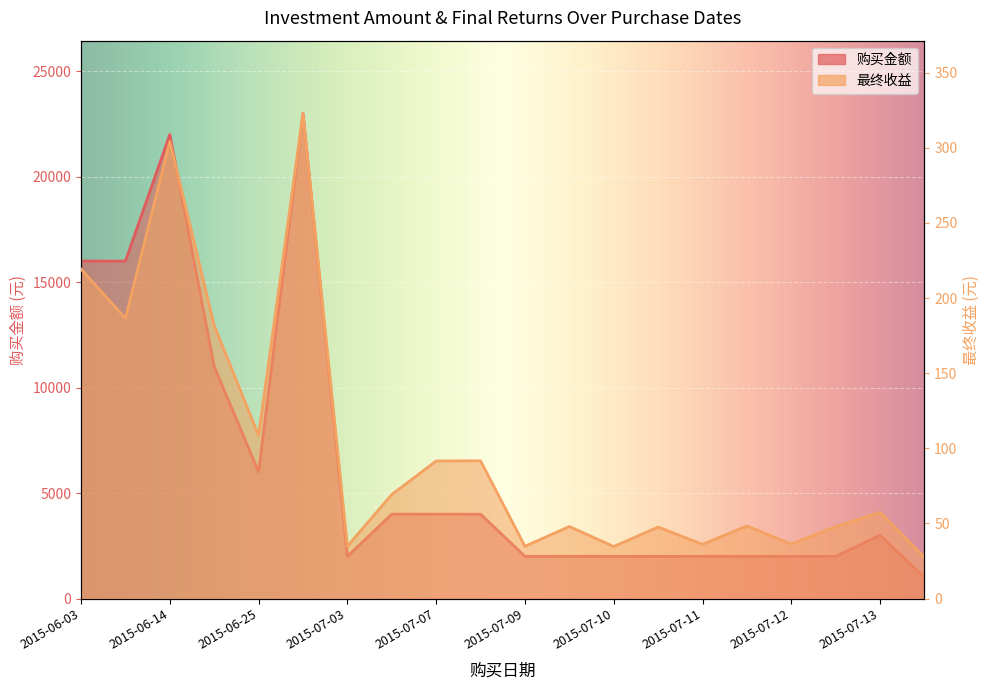

True or false: 最终收益 has a value of 219.2 at 2015-06-03.

True